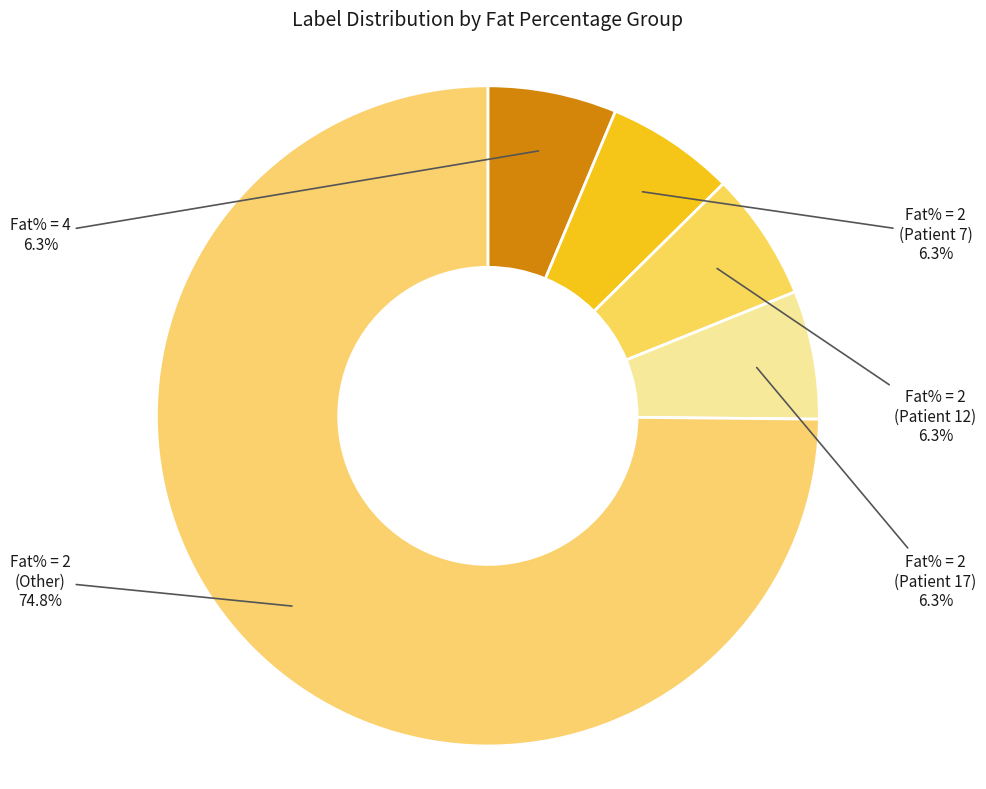

Does Fat% = 2 (Patient 12) represent more than half of the total?

No